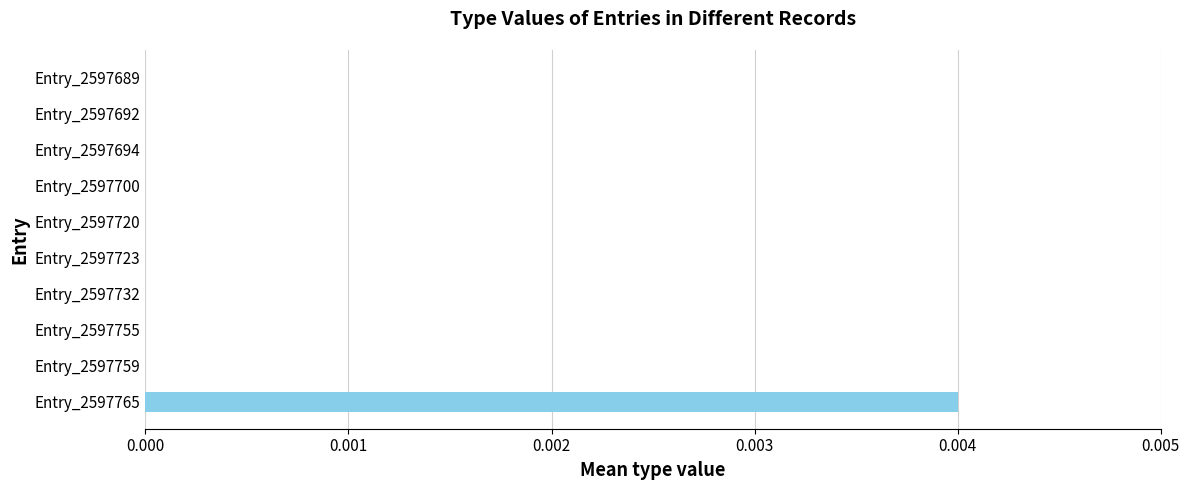

Is it true that the value at Entry_2597720 is 0.0?

True